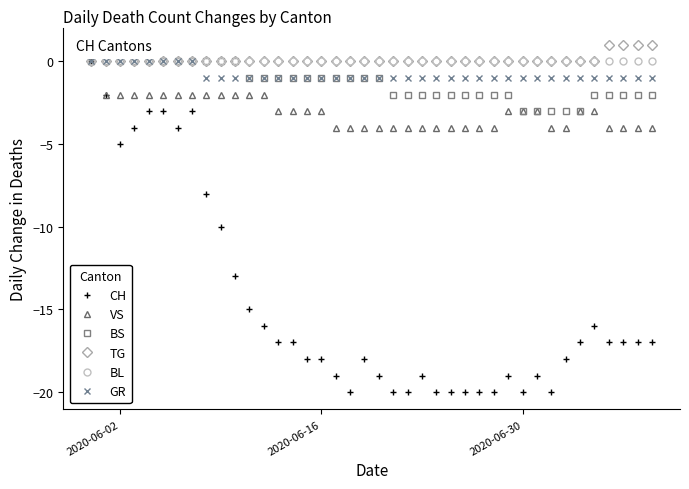

What is the difference between the second highest and second lowest values in the VS series?

2